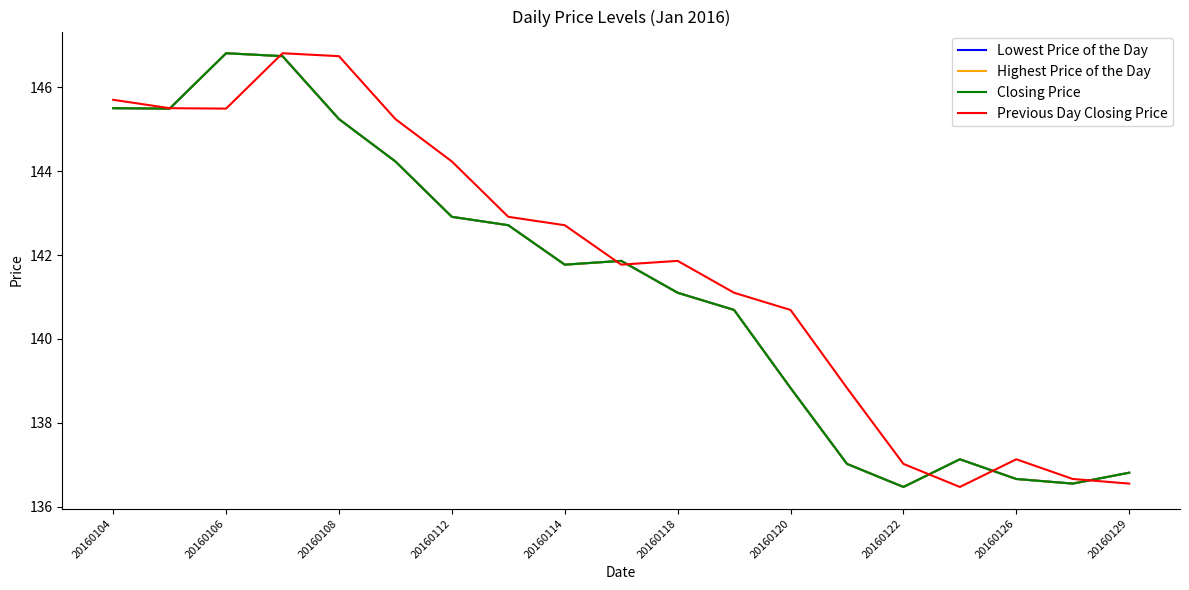

Does the chart display data point markers on the line(s)?

No